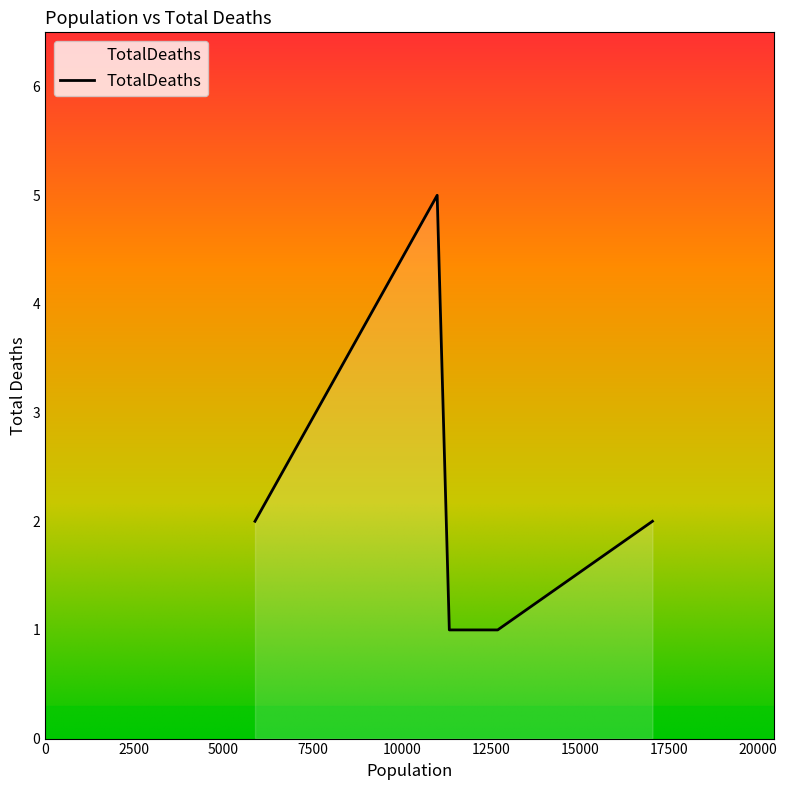

What is the greatest value displayed?

5